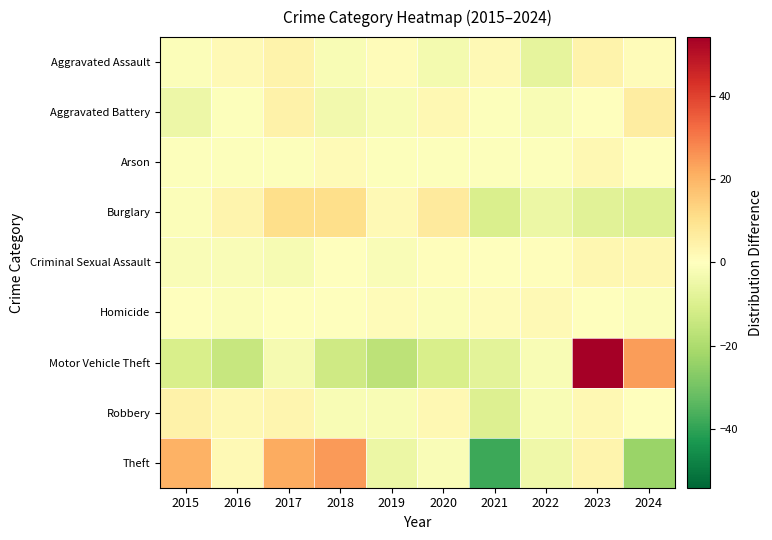

Rank the series by their maximum value, from lowest to highest.

Homicide, Arson, Criminal Sexual Assault, Aggravated Assault, Robbery, Aggravated Battery, Burglary, Theft, Motor Vehicle Theft